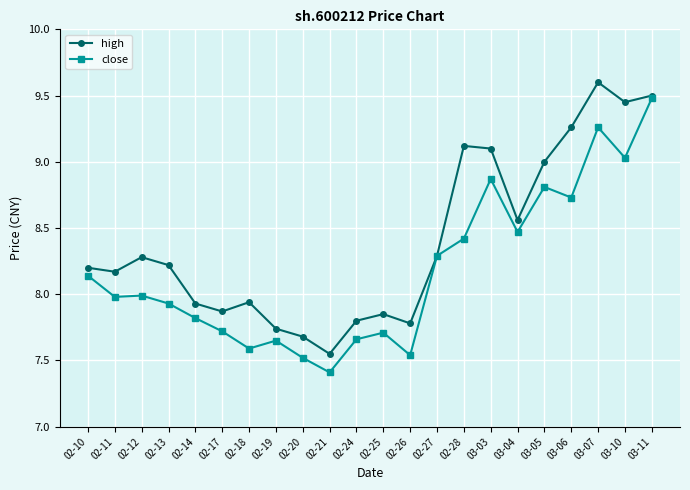

Rank the series by their average value, from lowest to highest.

close, high